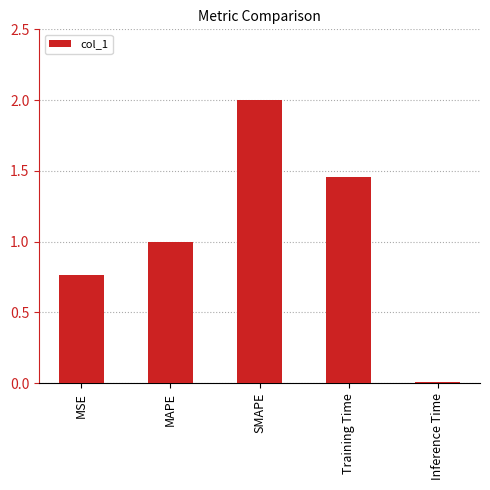

Which label corresponds to the smallest value in the chart?

Inference Time